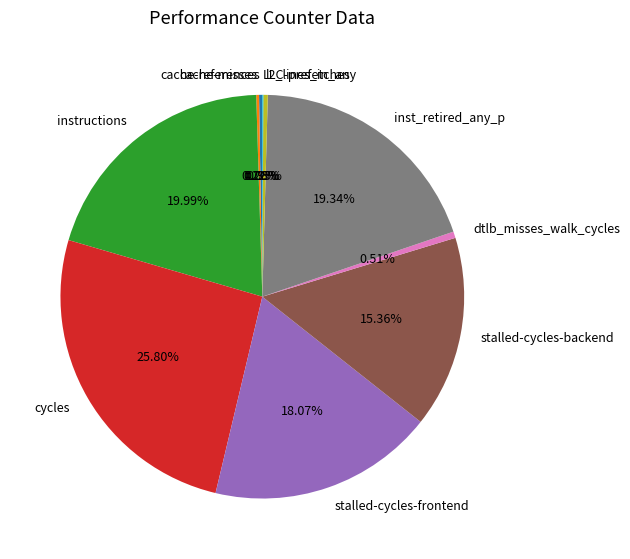

What portion of the pie excludes l2_lines_in_any?

99.6%